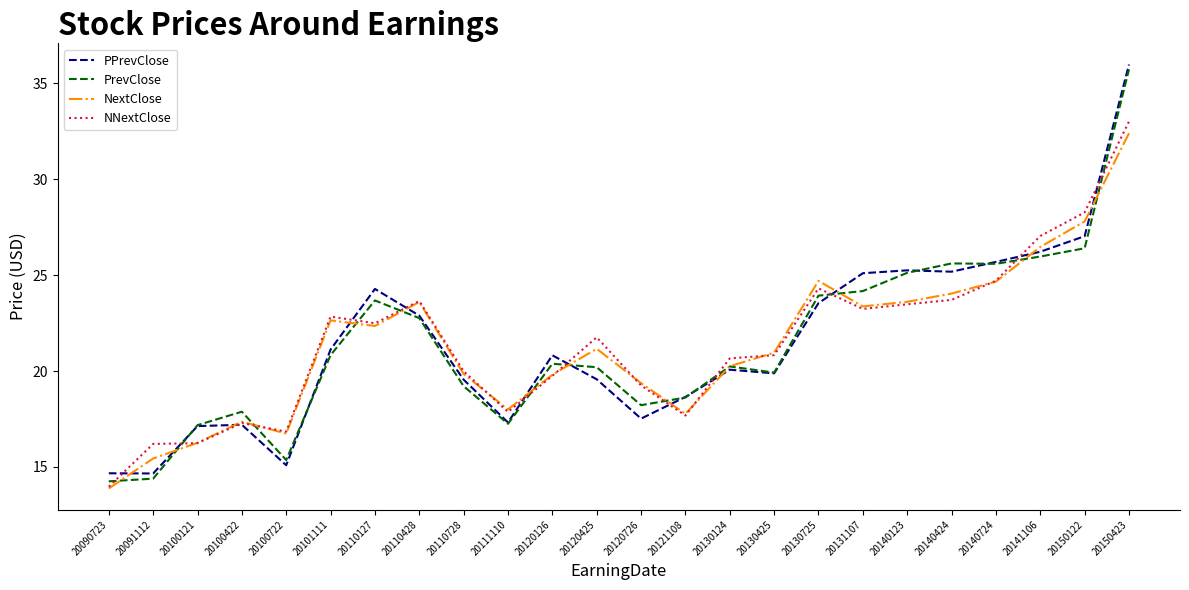

In PPrevClose, how many points are higher than both neighbors (excluding endpoints)?

5